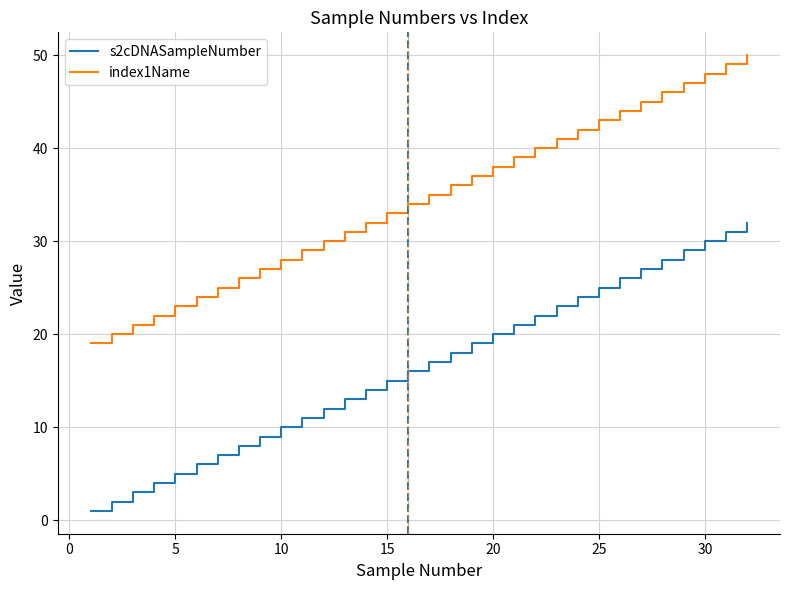

What are all the series names shown in the legend?

s2cDNASampleNumber, index1Name